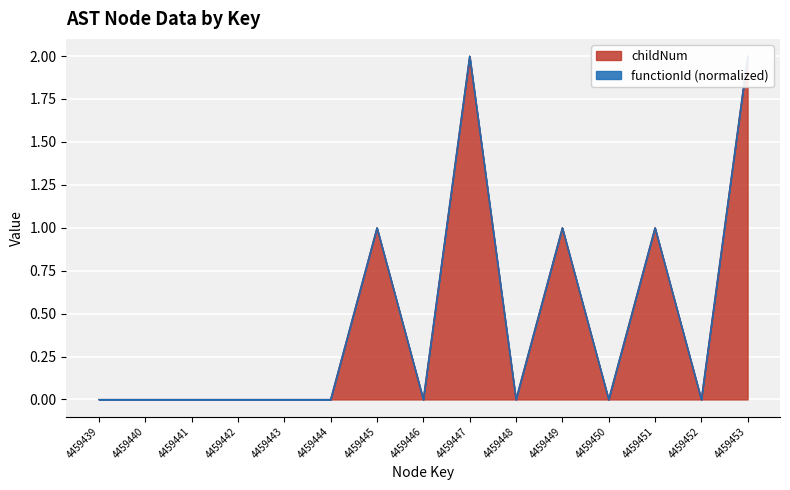

Reading left to right, transcribe all the data shown in this chart.

4459439=0	4459440=0	4459441=0	4459442=0	4459443=0	4459444=0	4459445=1	4459446=0	4459447=2	4459448=0	4459449=1	4459450=0	4459451=1	4459452=0	4459453=2